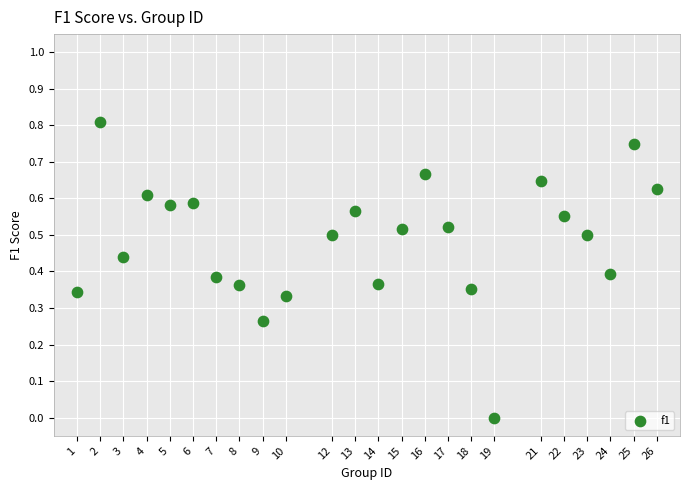

What is the range of X values (max minus min)?

25.0